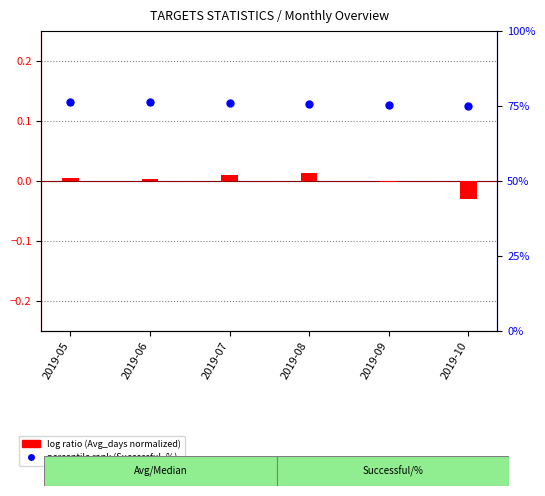

Is the value of log ratio (Avg_days normalized) at 2019-05 greater than the value of percentile rank (Successful_%) at 2019-10?

No